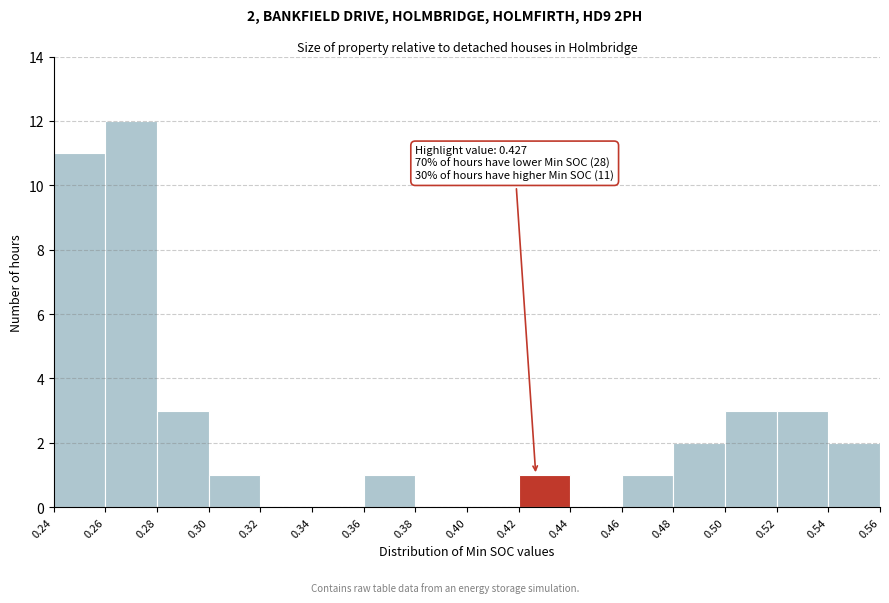

Which range on the x-axis has the tallest bar?

0.26 to 0.28